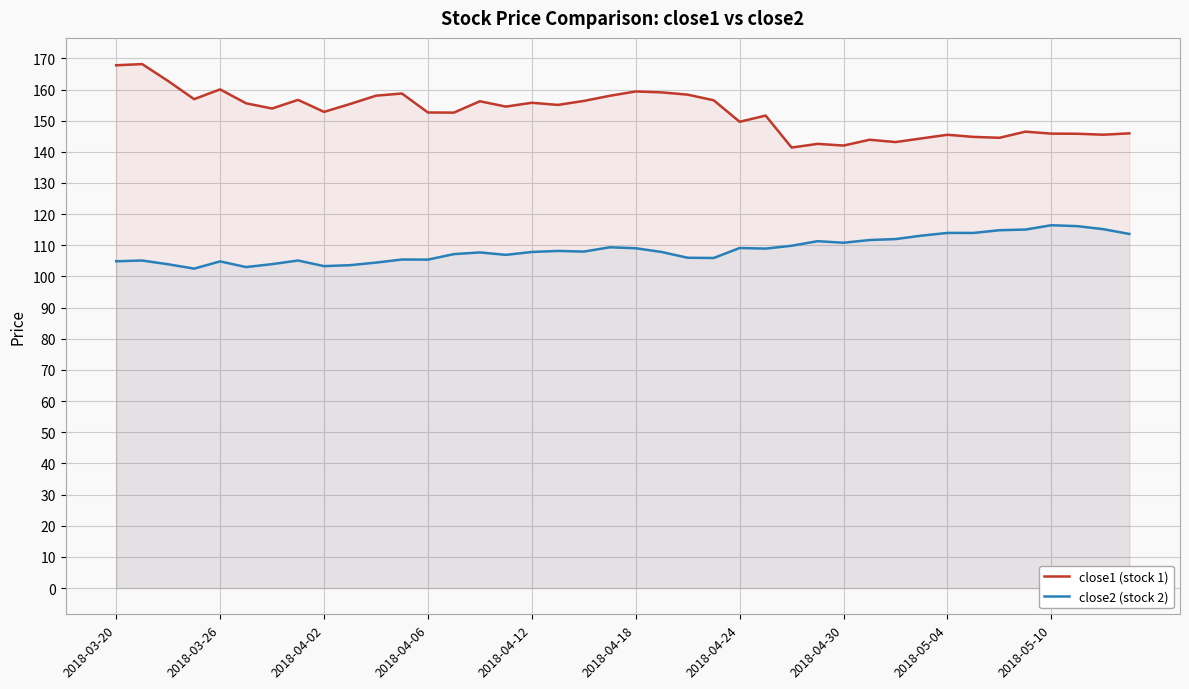

What is the difference between the maximum and minimum values in the close2 (stock 2) series?

13.9